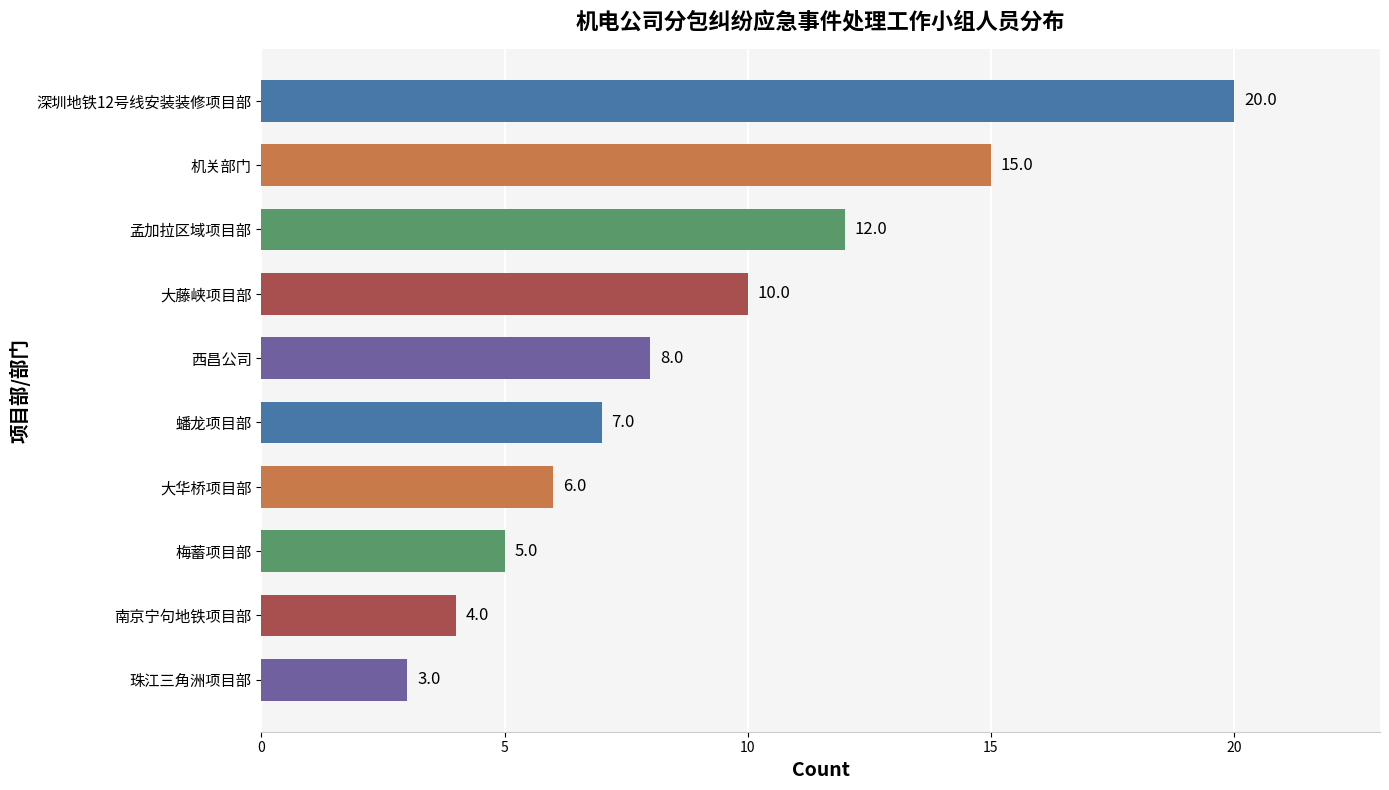

Reading top to bottom, what are all the values shown in this chart?

20	15	12	10	8	7	6	5	4	3